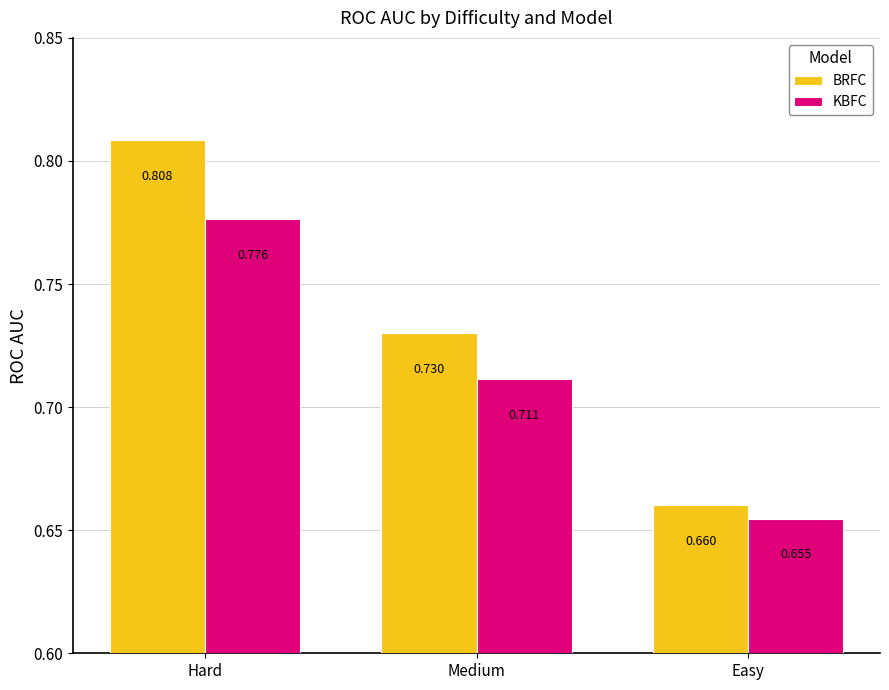

At how many categories does at least one series exceed 0?

3